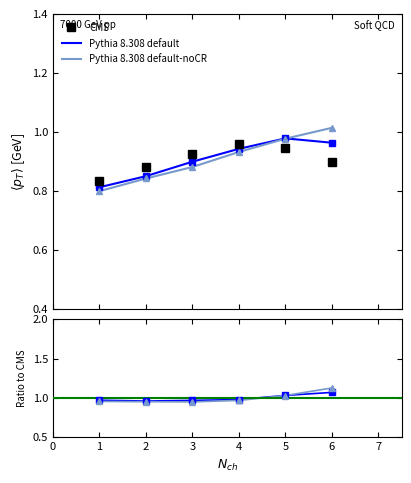

Which series has the largest total across all categories?

Pythia 8.308 default-noCR